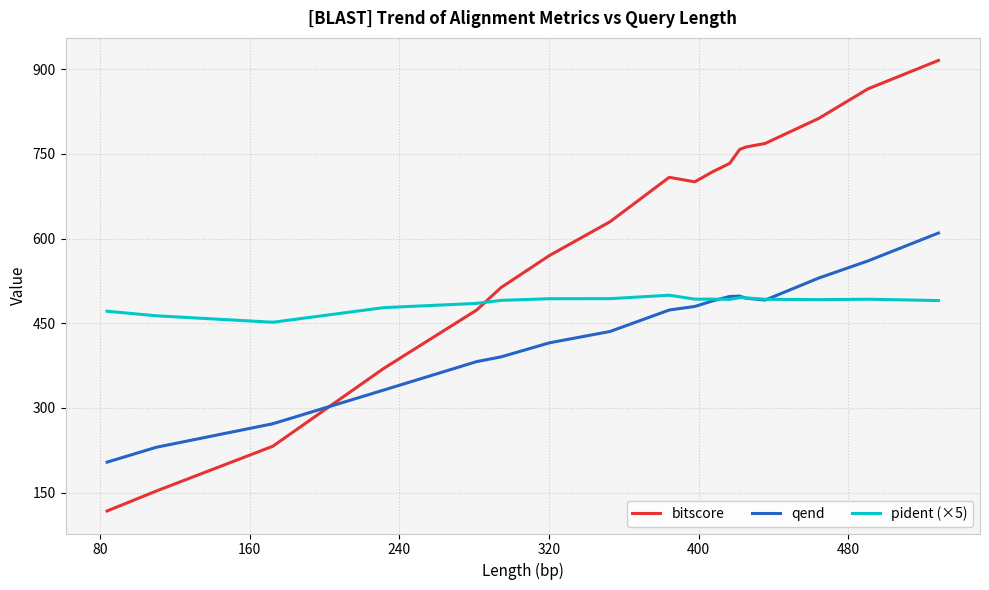

How many times do pident (×5) and bitscore cross each other?

1